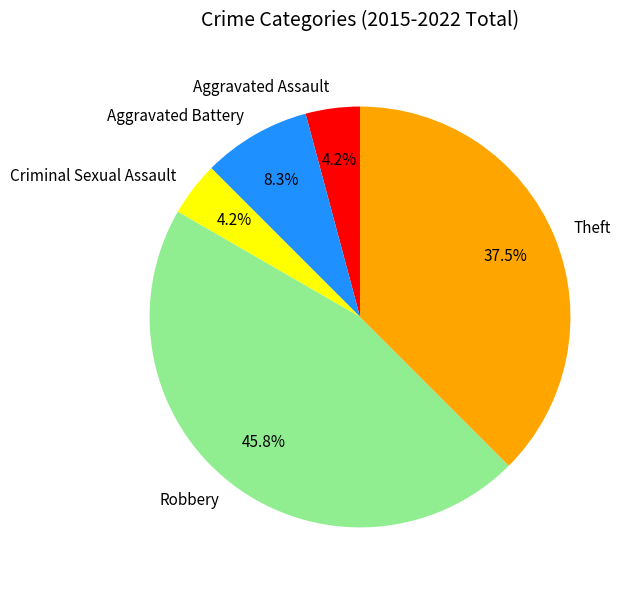

Is there a majority slice in this chart?

No